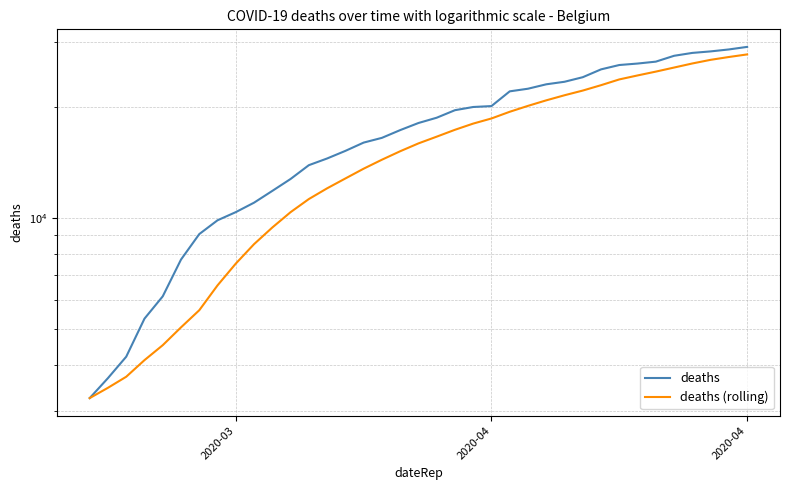

How many lines are shown in the chart?

2